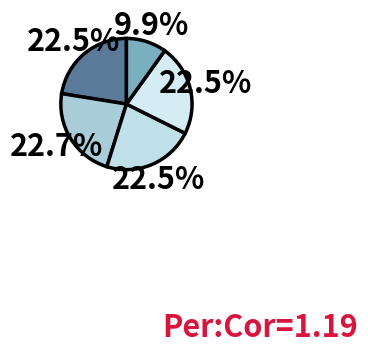

How many slices are in this pie chart?

5